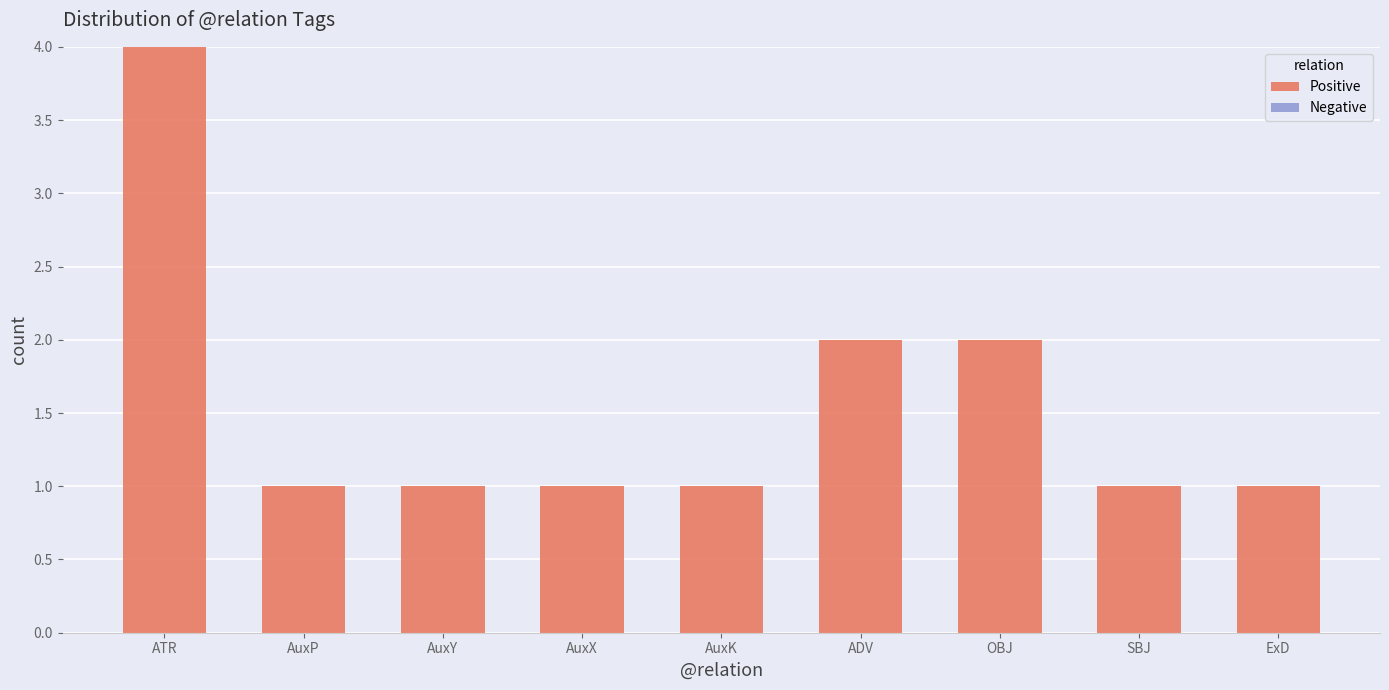

Is it true that the value at AuxP is 2?

False